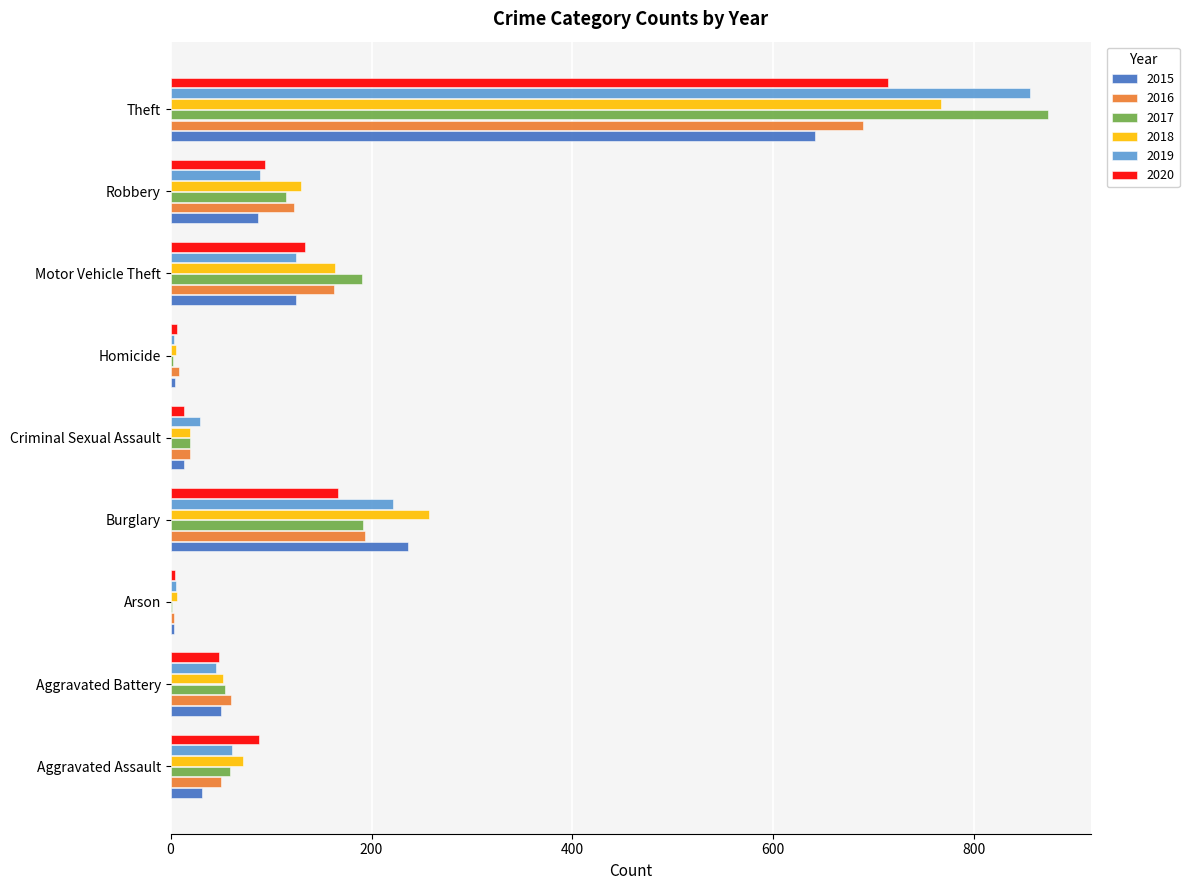

Which label corresponds to the largest value in the chart?

Theft